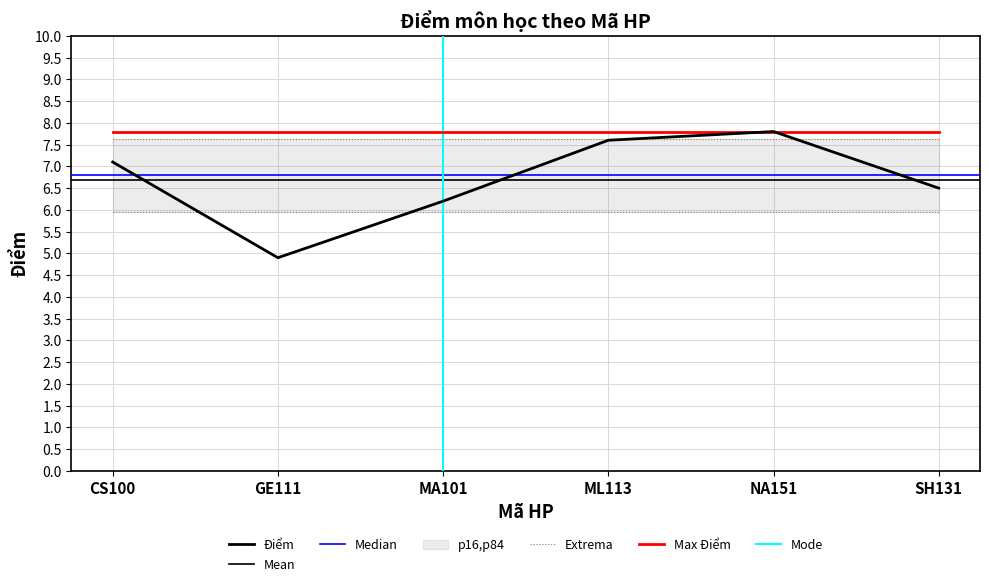

What is the change in value from GE111 to NA151?

+2.9